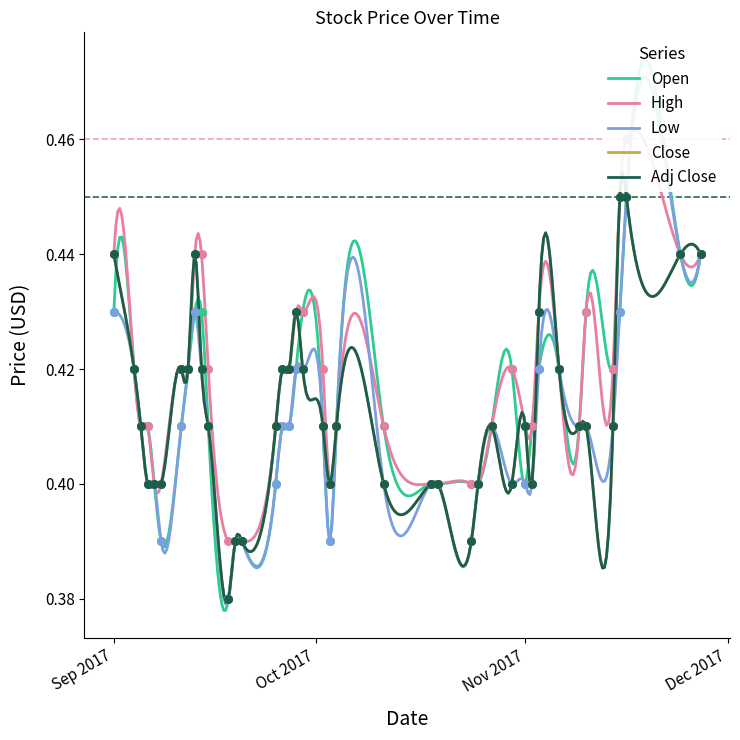

Which series reaches the maximum Y coordinate?

High